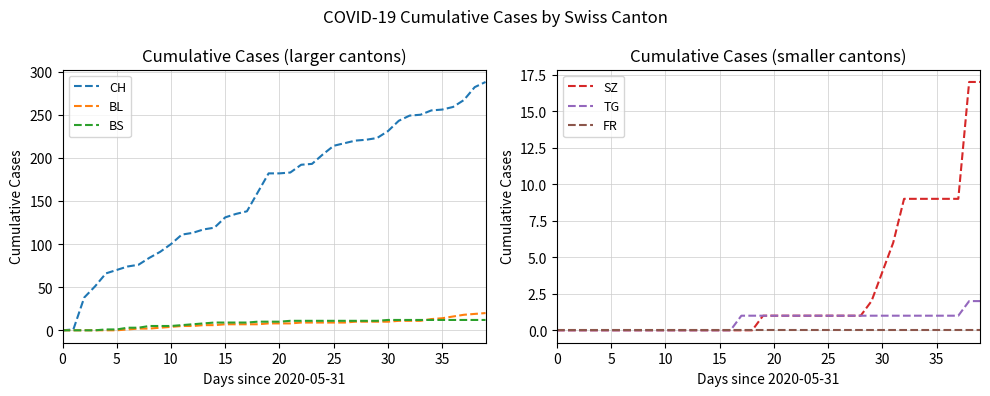

What is the average value of the TG series?

1